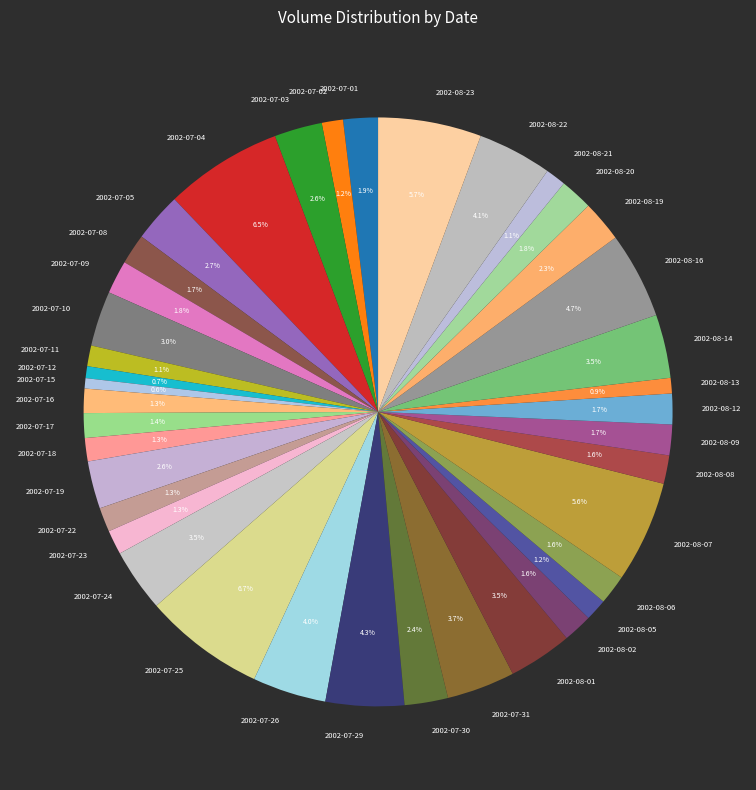

Between 2002-07-12 and 2002-07-10, which is larger?

2002-07-10